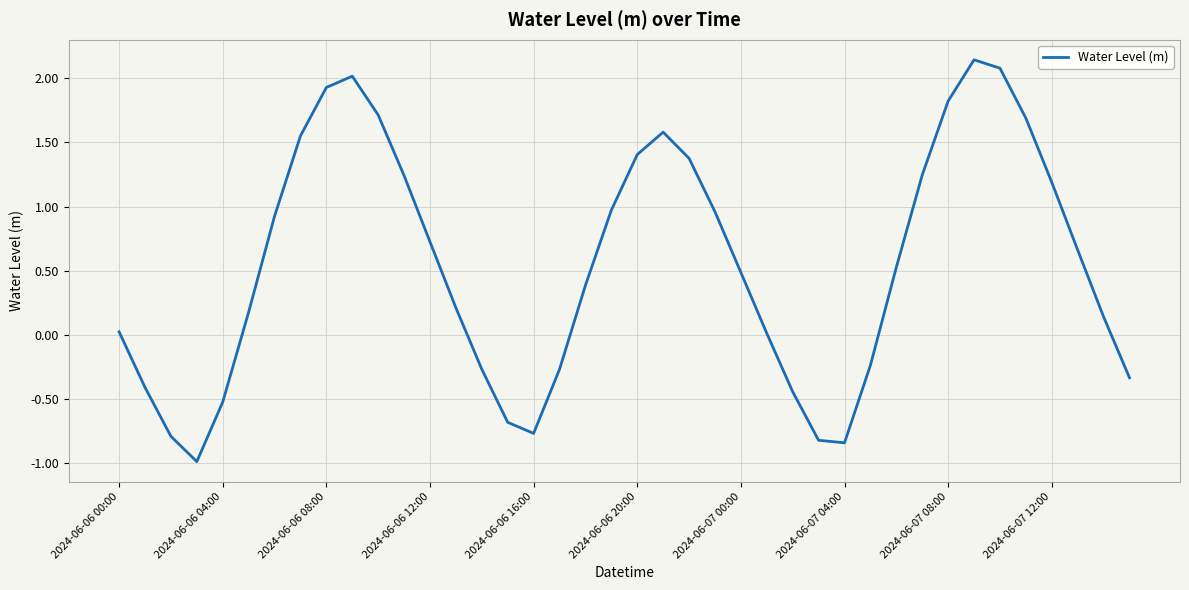

What is the minimum value shown in the chart?

-1.0